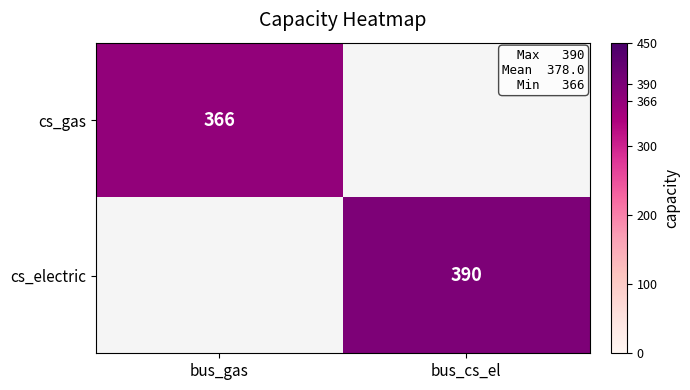

Is it true that cs_electric equals 214 at bus_cs_el?

False